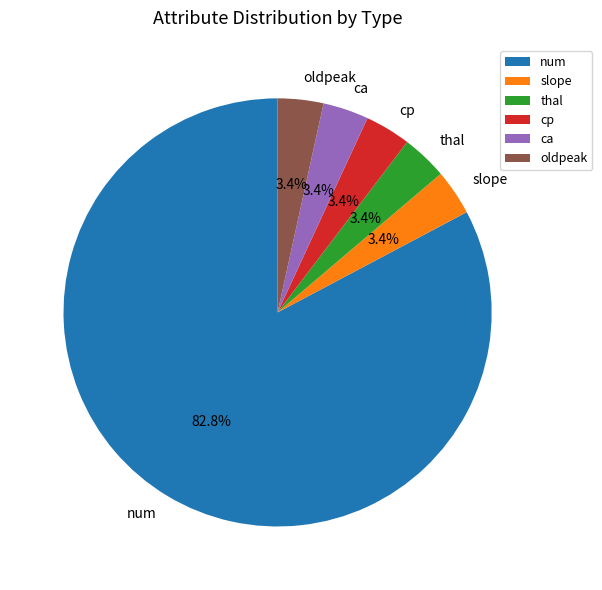

Is there a majority slice in this chart?

Yes